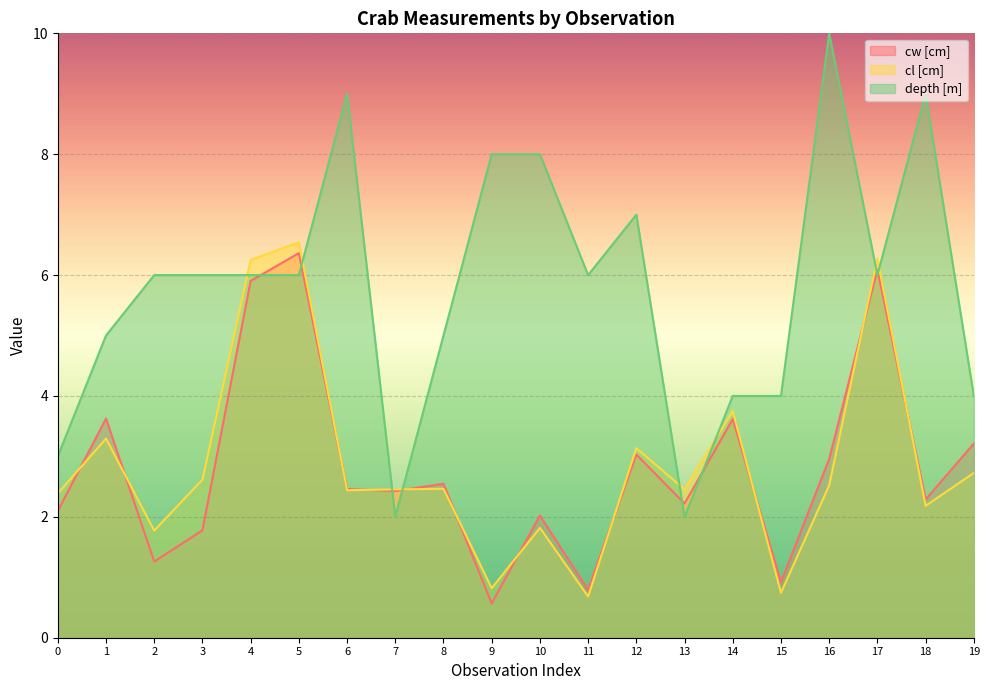

How many categories are shown in the chart?

20